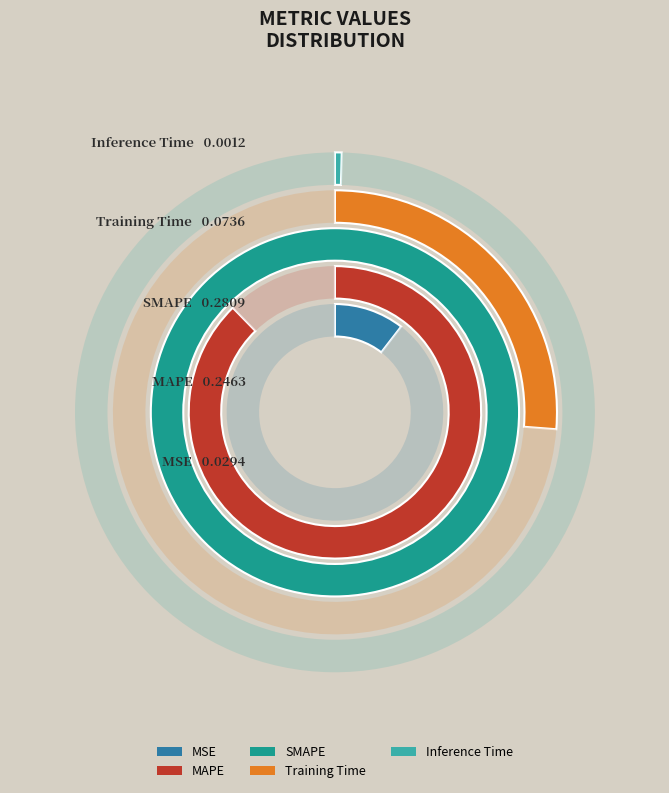

To the nearest percent, what is the average slice percentage?

20%